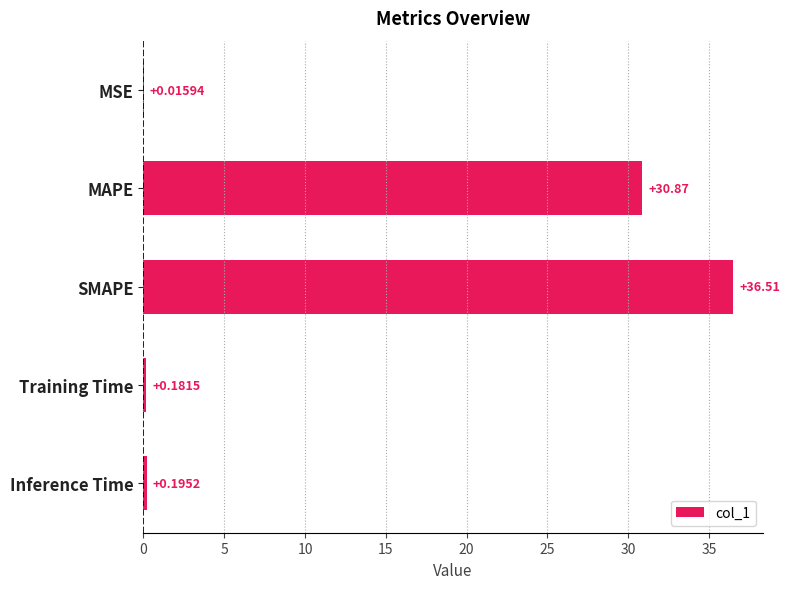

What is the change in value from SMAPE to Training Time?

-36.3